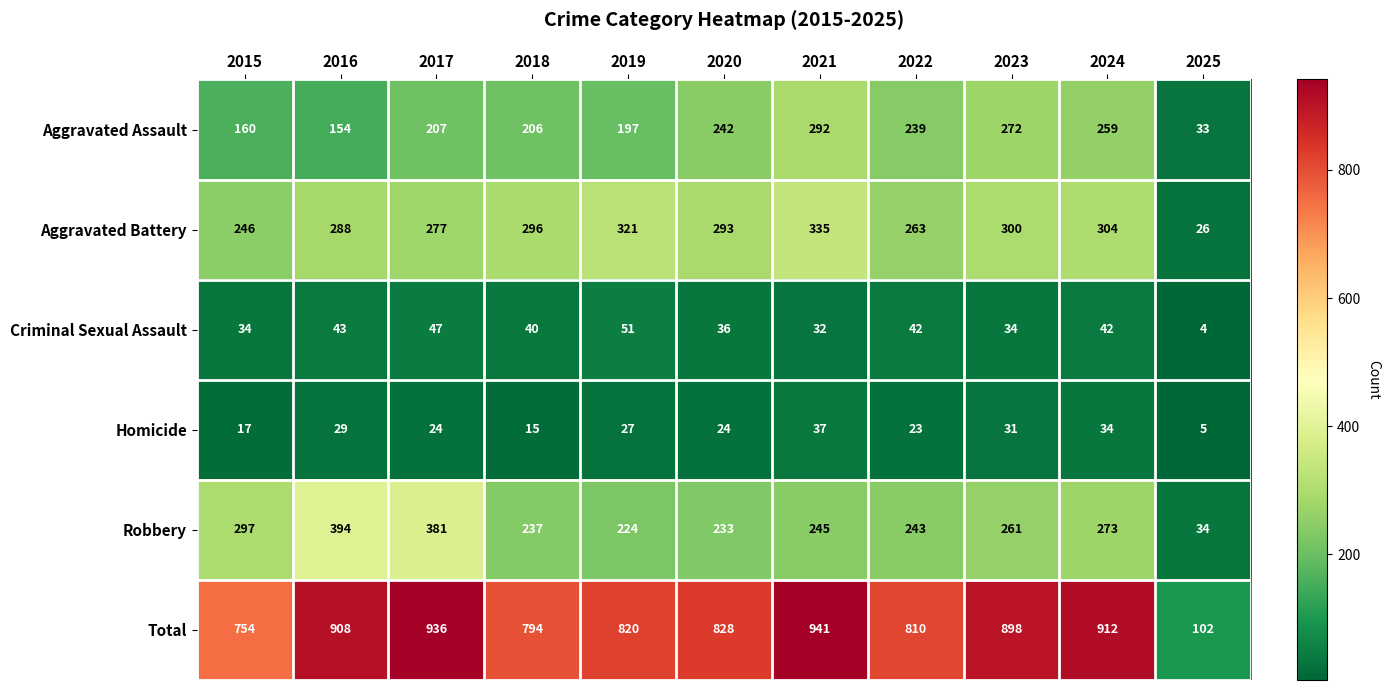

Rank the series at 2015 from lowest to highest value.

Homicide, Criminal Sexual Assault, Aggravated Assault, Aggravated Battery, Robbery, Total